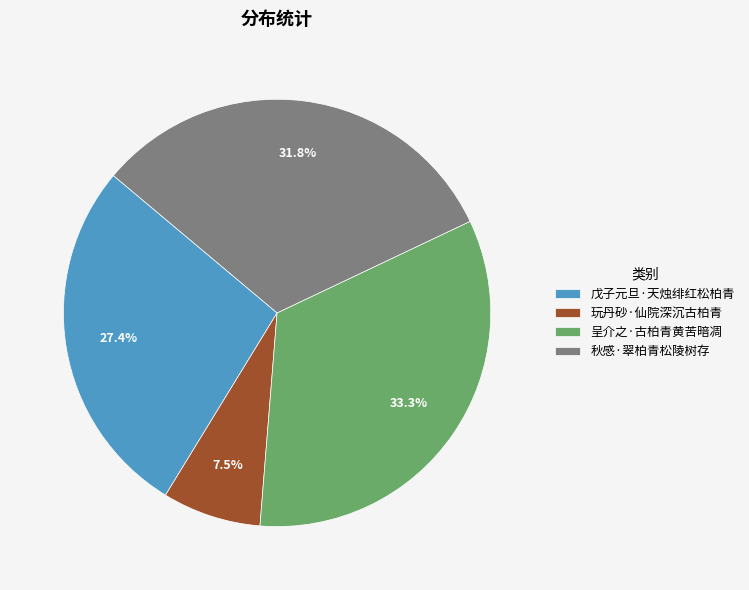

Does any single category account for the majority?

No